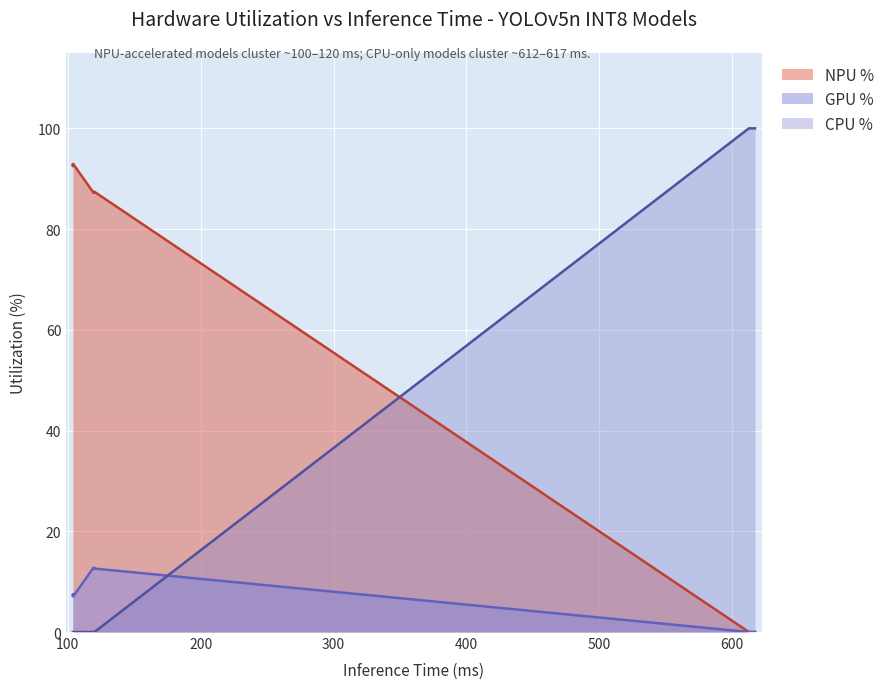

At how many categories does at least one series exceed 68?

16